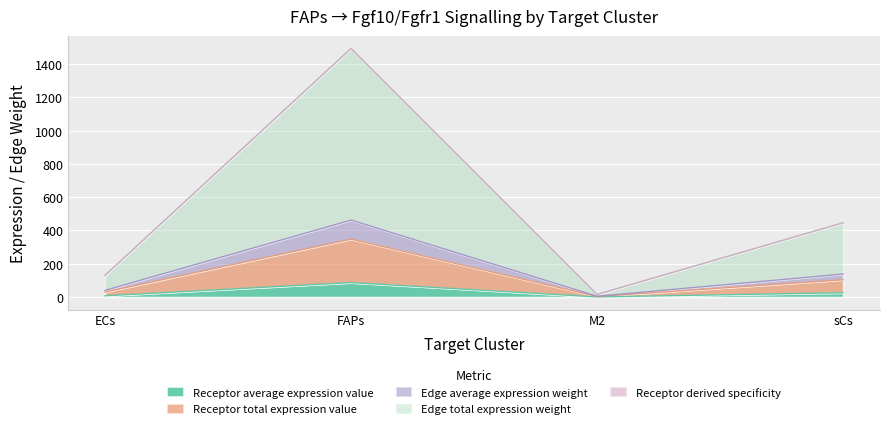

At which category is the sum across all series the highest?

FAPs